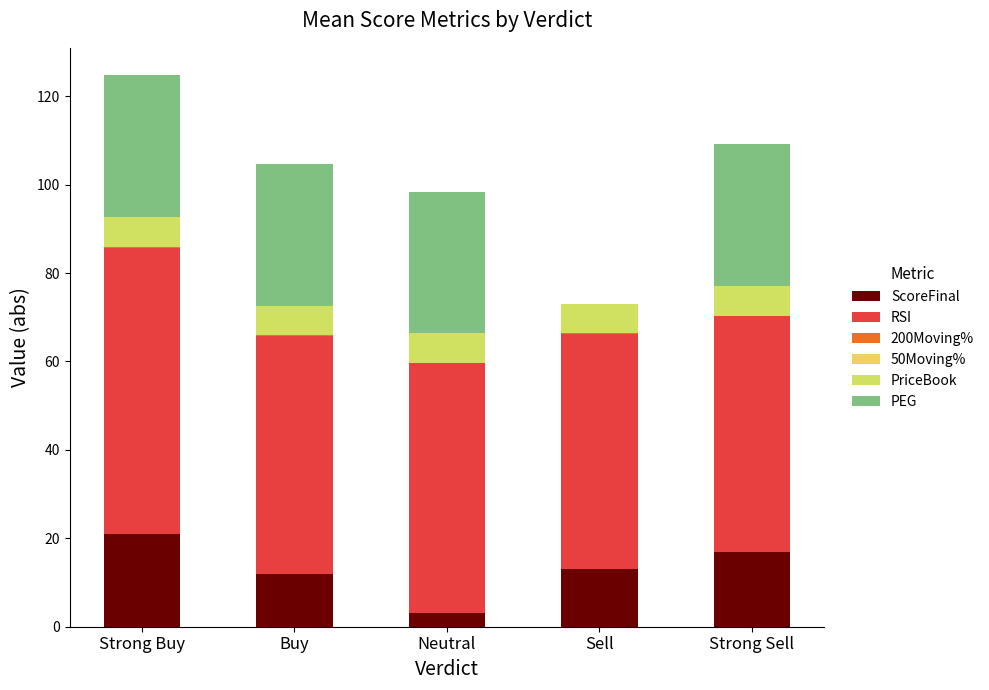

At which category is the sum across all series the highest?

Strong Buy